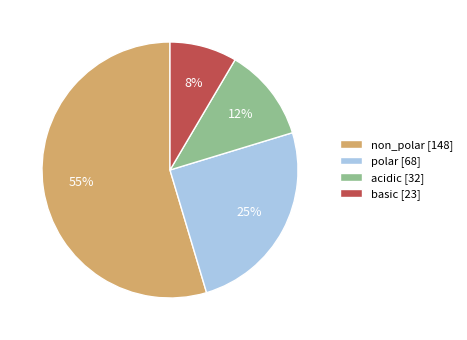

To the nearest percent, what percentage of the pie is non_polar?

55%